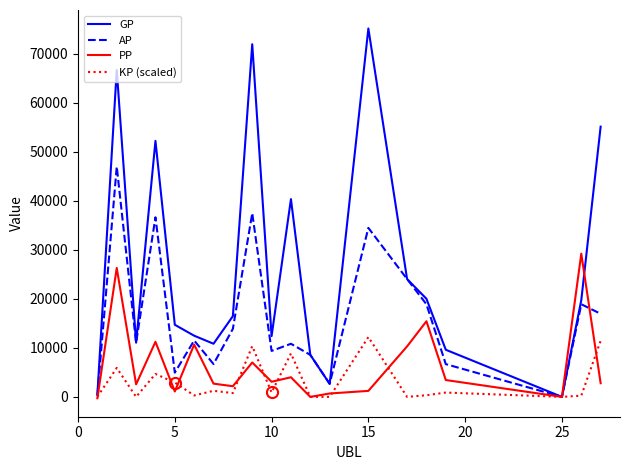

List the series in order of their overall mean, lowest first.

KP (scaled), PP, AP, GP